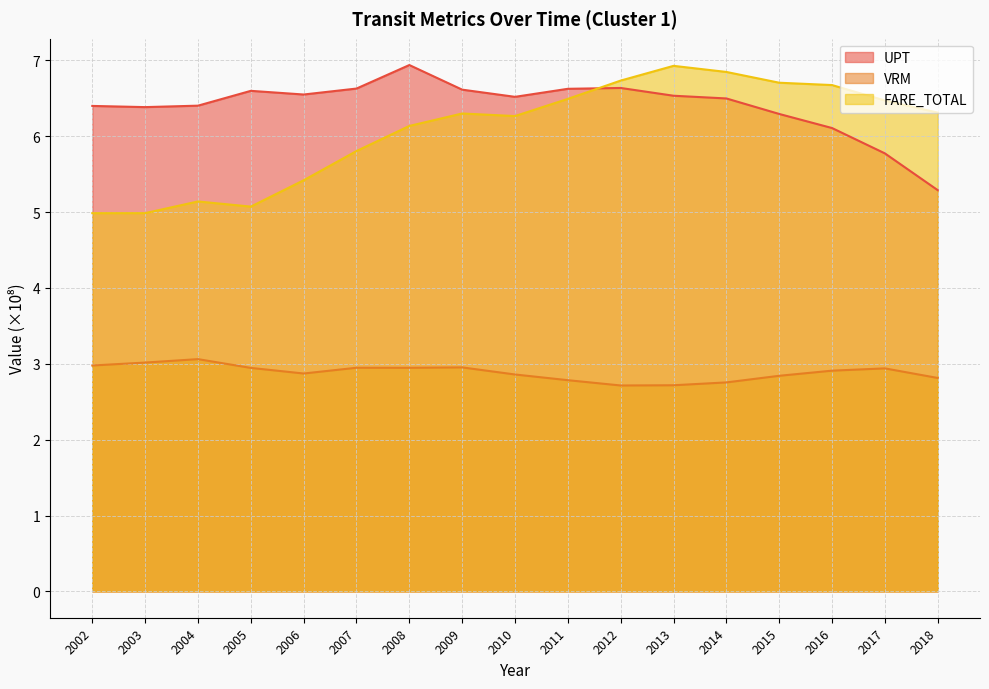

True or false: VRM and UPT intersect in this chart.

False